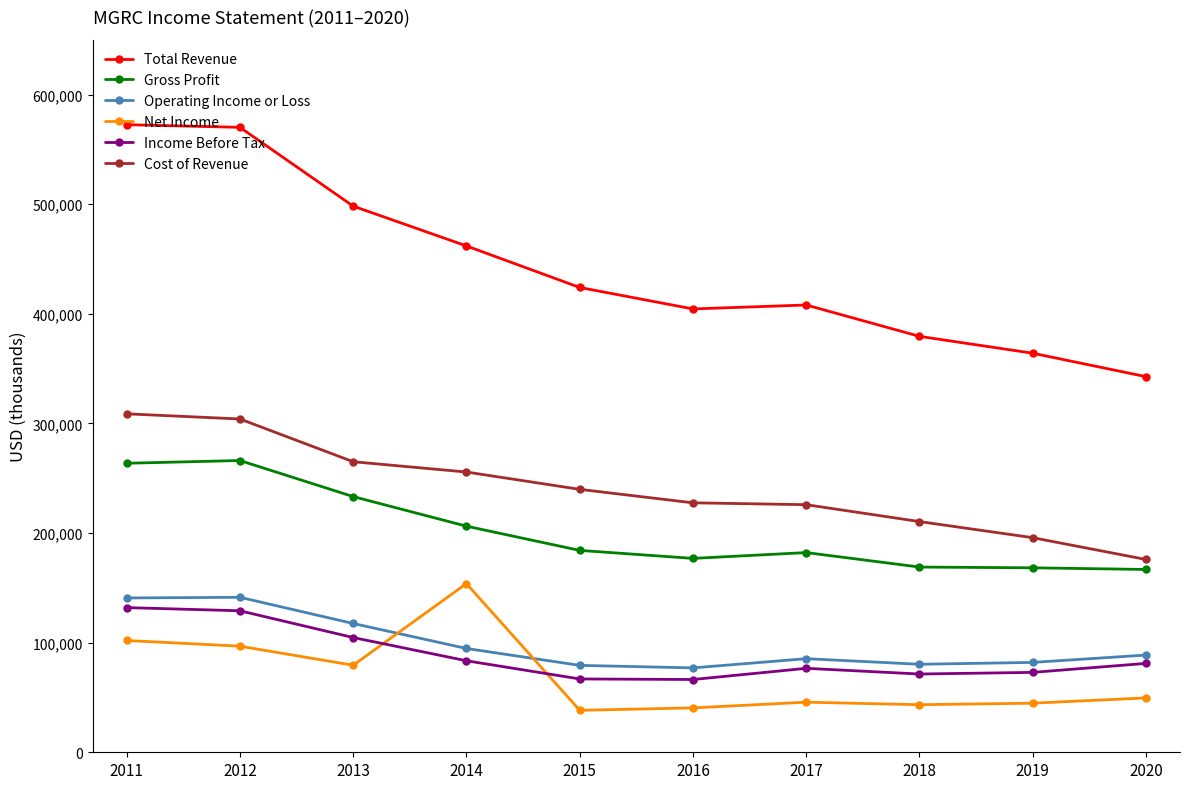

True or false: Net Income and Cost of Revenue cross at least once.

False